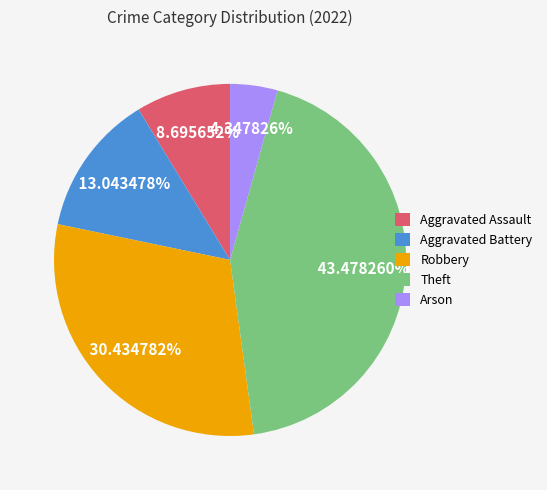

Which has a higher value, Theft or Aggravated Assault?

Theft